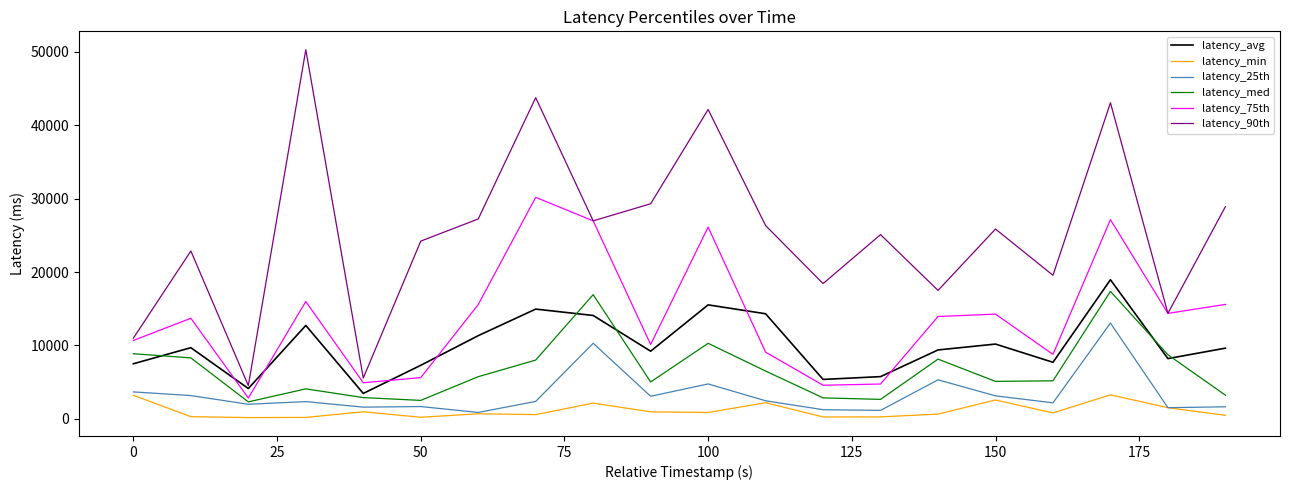

Which series has the widest spread of values?

latency_90th